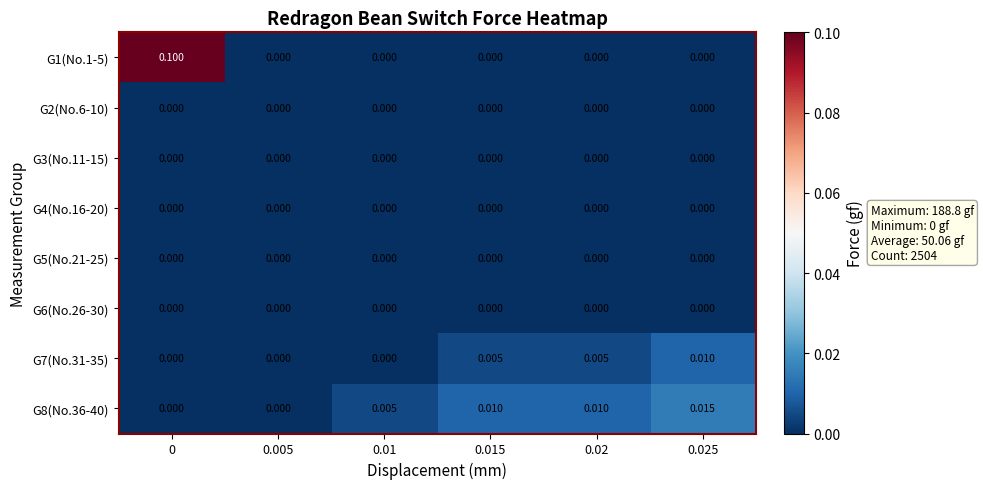

Count the number of data series in this chart.

8